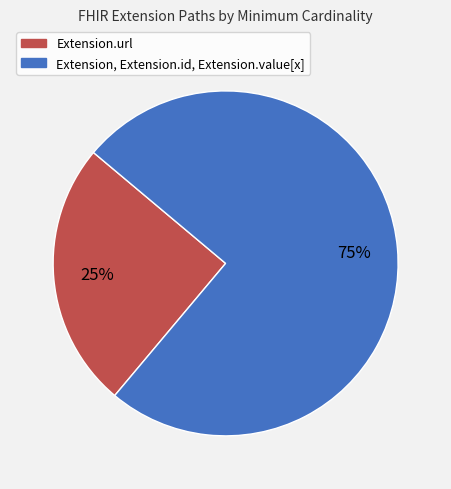

Is there any slice that represents more than half of the pie?

Yes